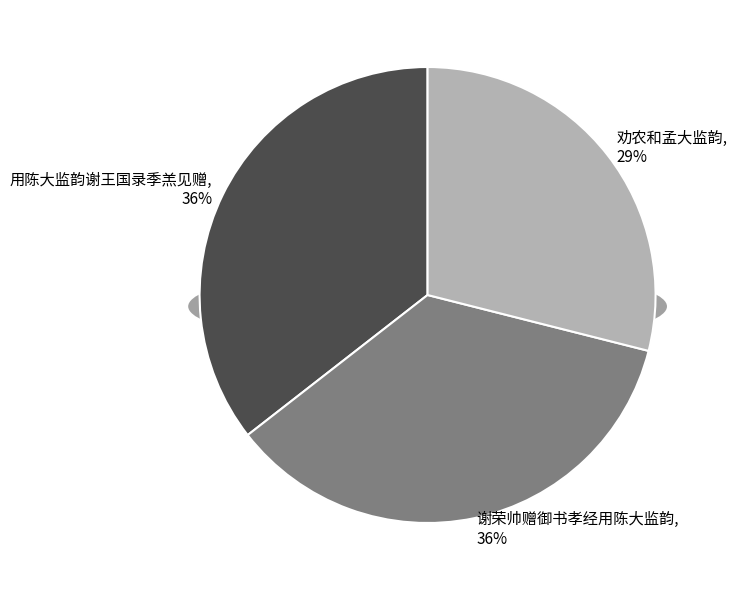

To the nearest percent, what percentage of the pie is 劝农和孟大监韵?

29%